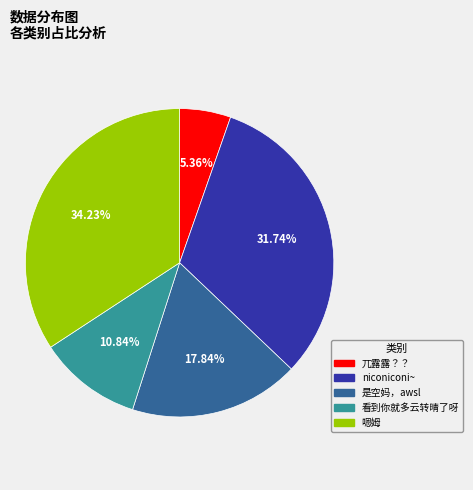

To the nearest percent, what portion does 嗯姆 represent?

34%